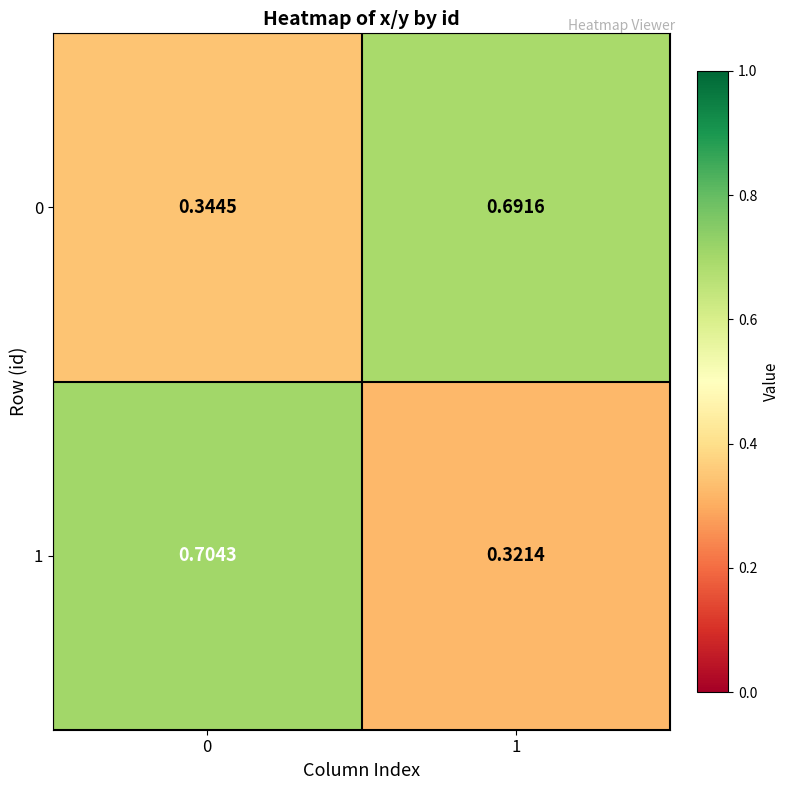

Which series has the widest spread of values?

1